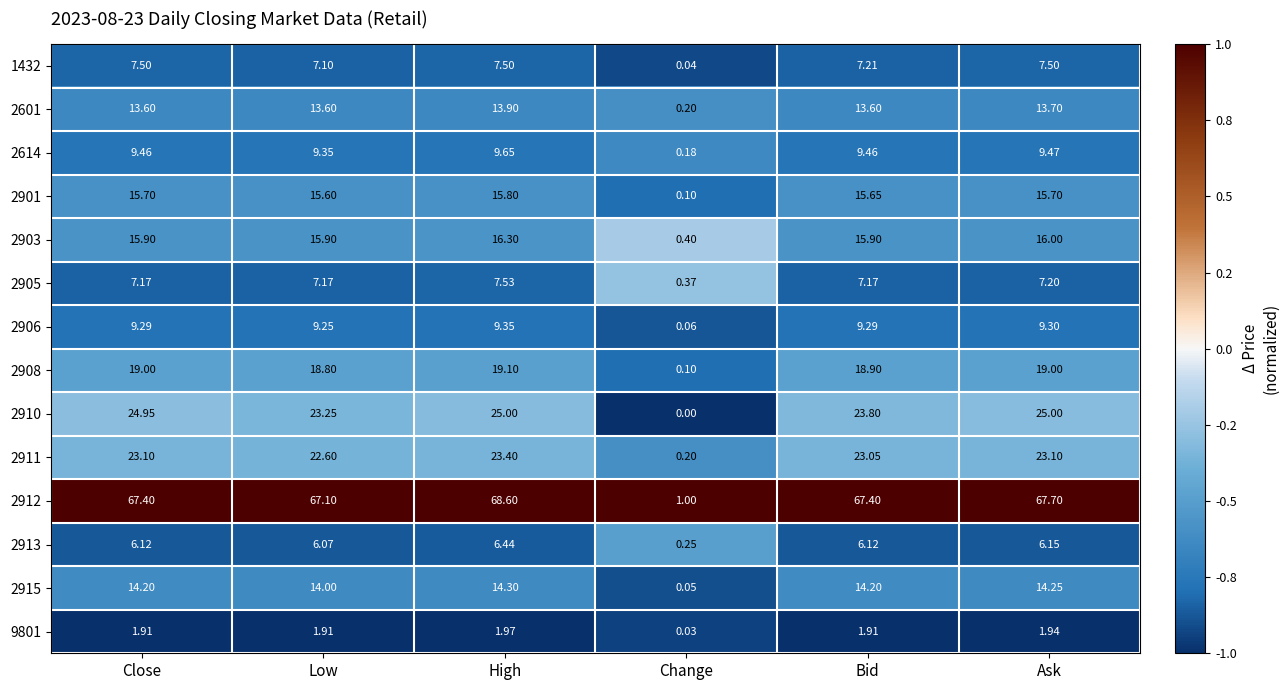

At which label does 2915 first exceed 14?

Close